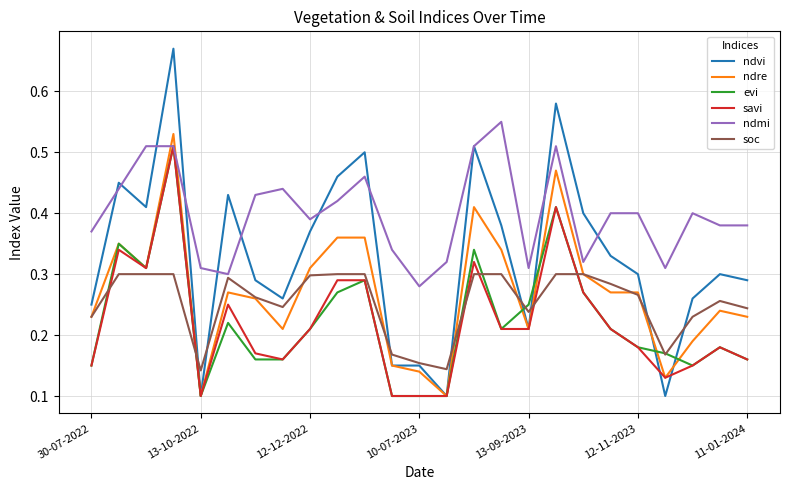

Which series ends up on top after the final intersection of soc and savi?

soc